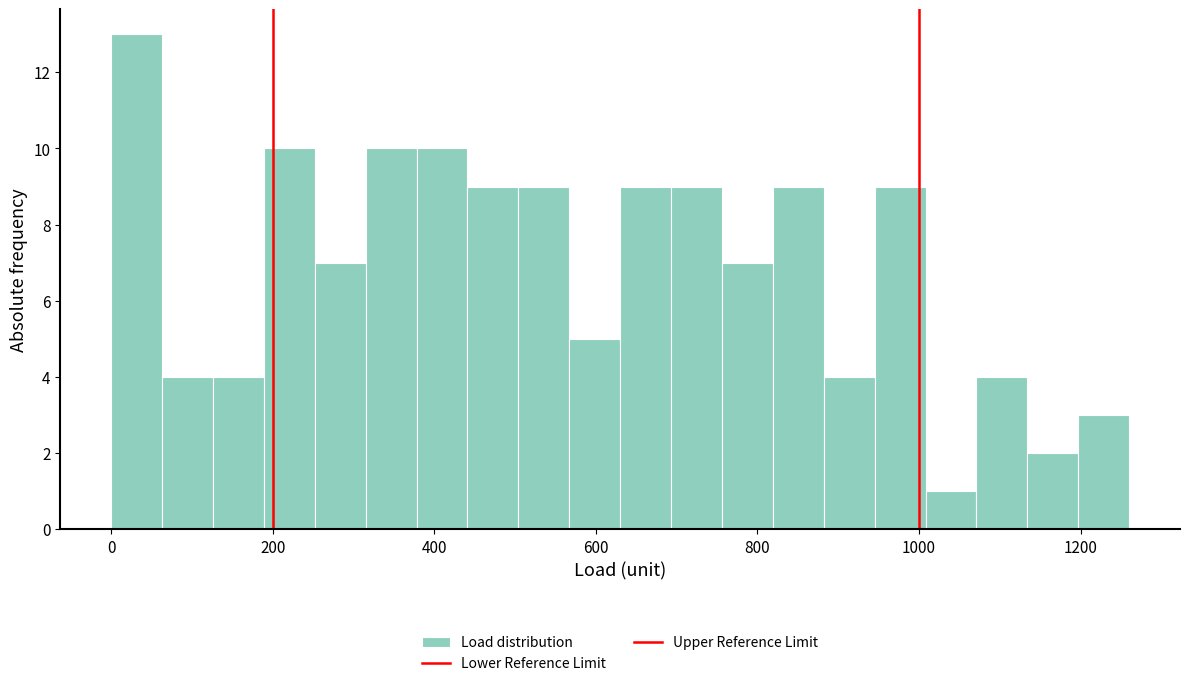

Around what value on the x-axis is the tallest bar? Give the approximate position of its centre, as read against the axis.

40